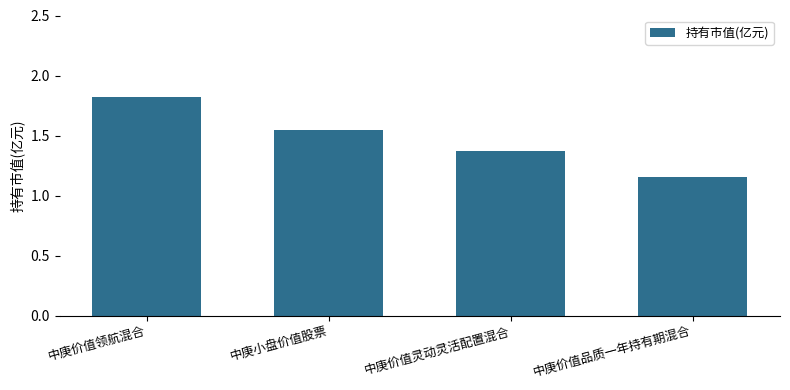

What is the greatest value displayed?

1.8